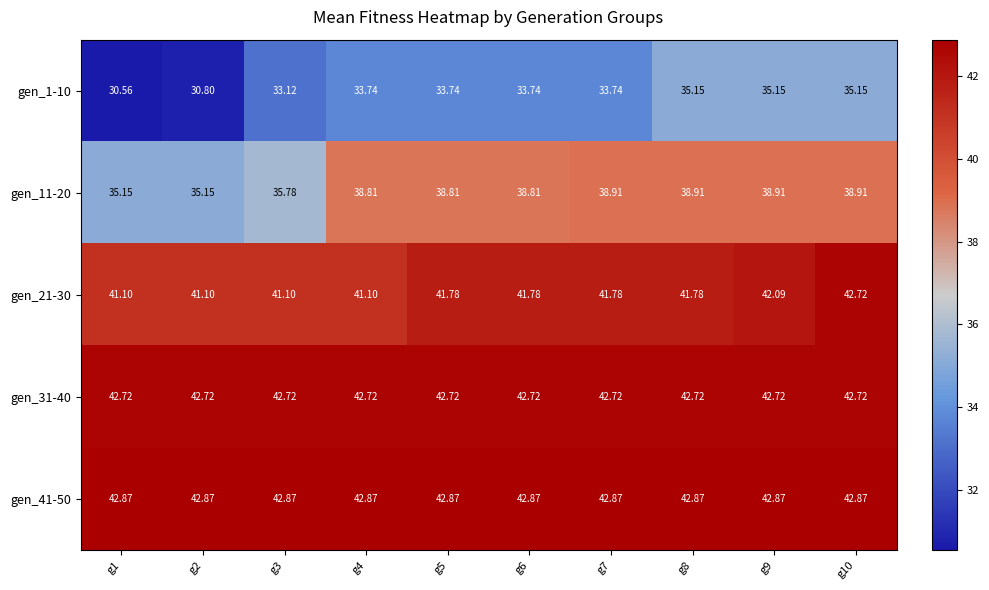

Is the value of gen_1-10 at g1 greater than the value of gen_11-20 at g8?

No